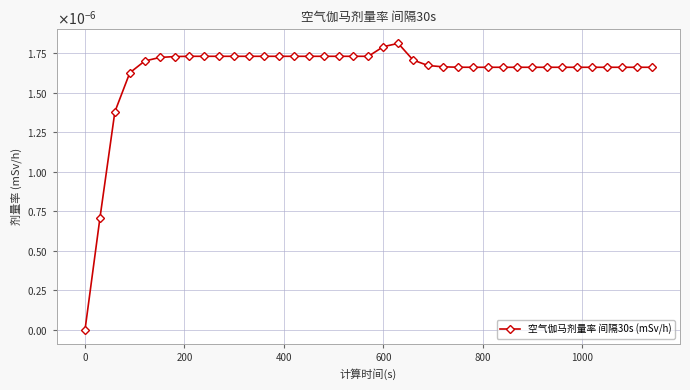

Is this an area chart (filled region under the line)?

No